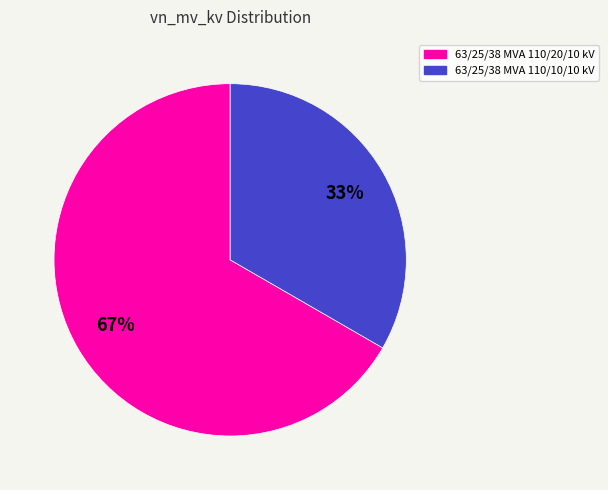

Do 63/25/38 MVA 110/20/10 kV and 63/25/38 MVA 110/10/10 kV together represent more than half of the pie?

Yes